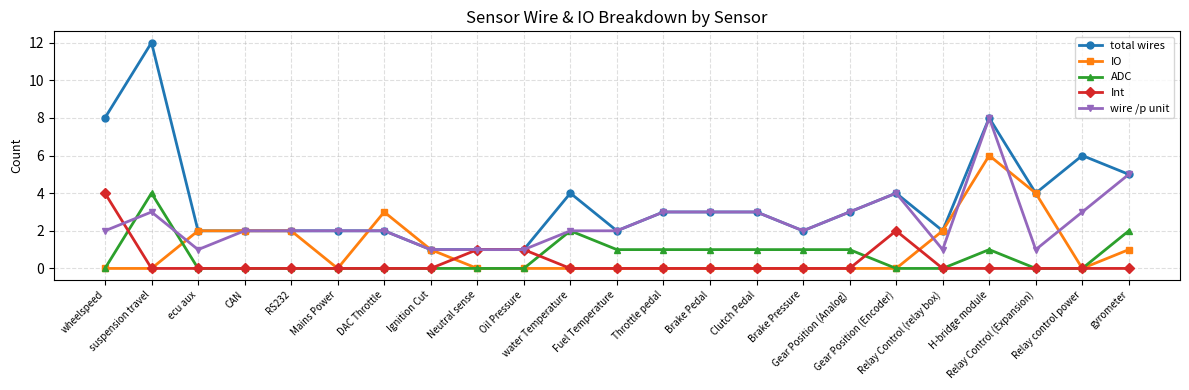

What is the value of the total wires point at the 15th from the left?

3